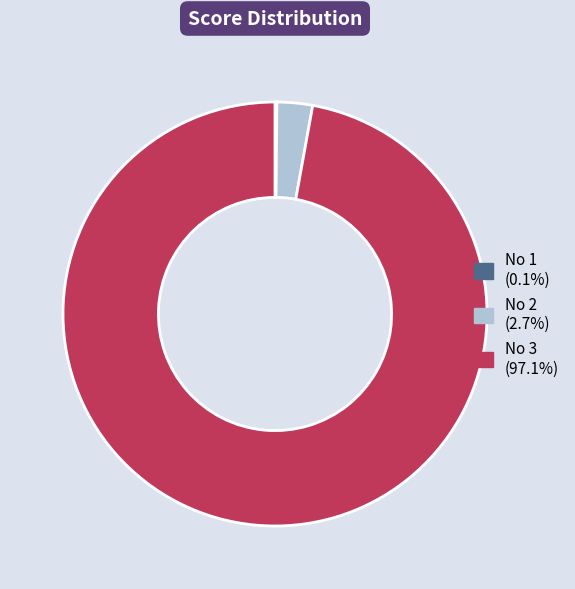

Is there any slice that represents more than half of the pie?

Yes